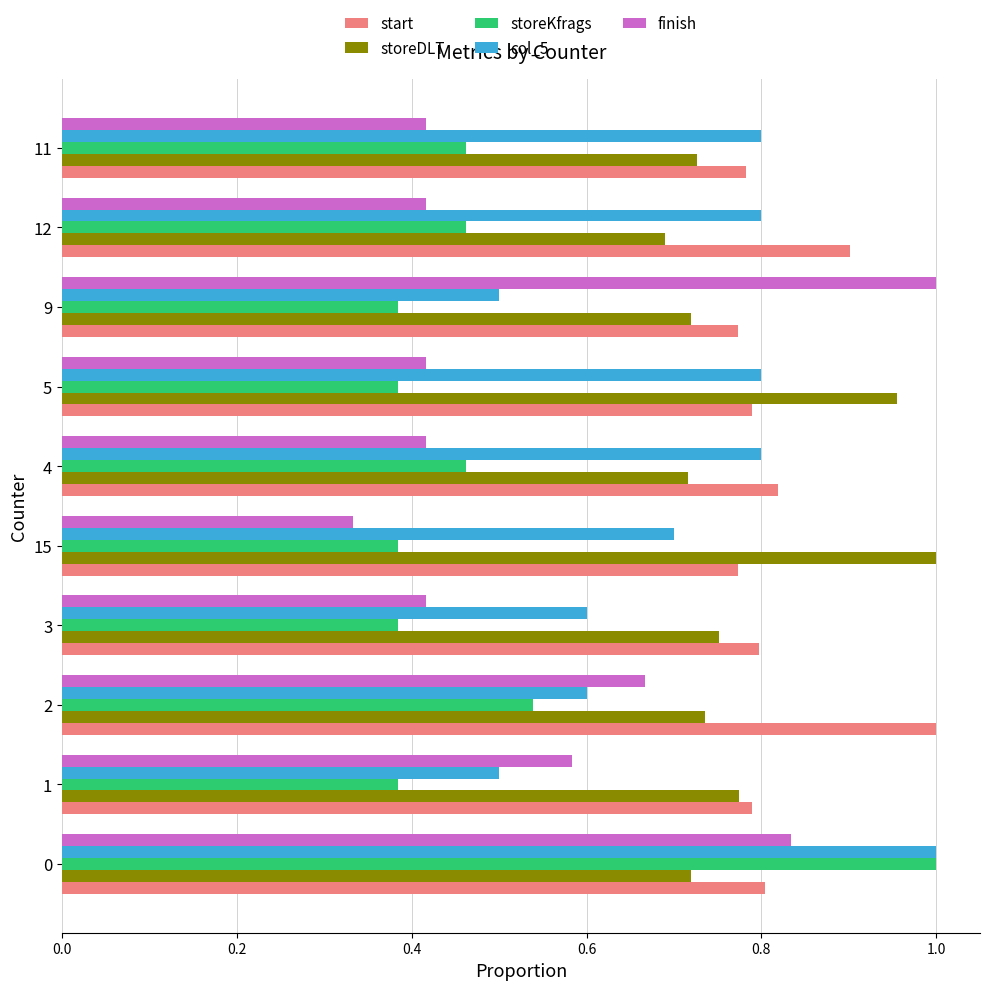

The value of storeDLT at 3 is 0.5. True or false?

False